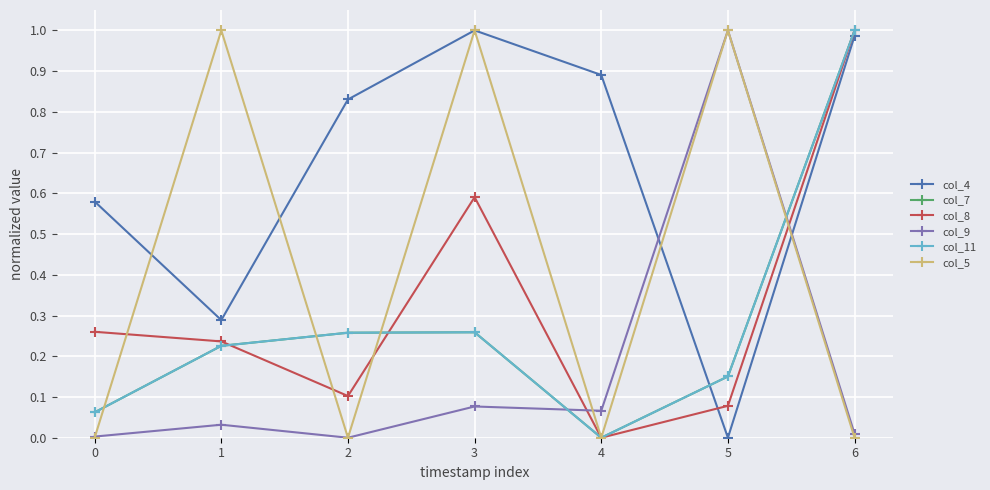

What is the greatest value displayed?

1.0